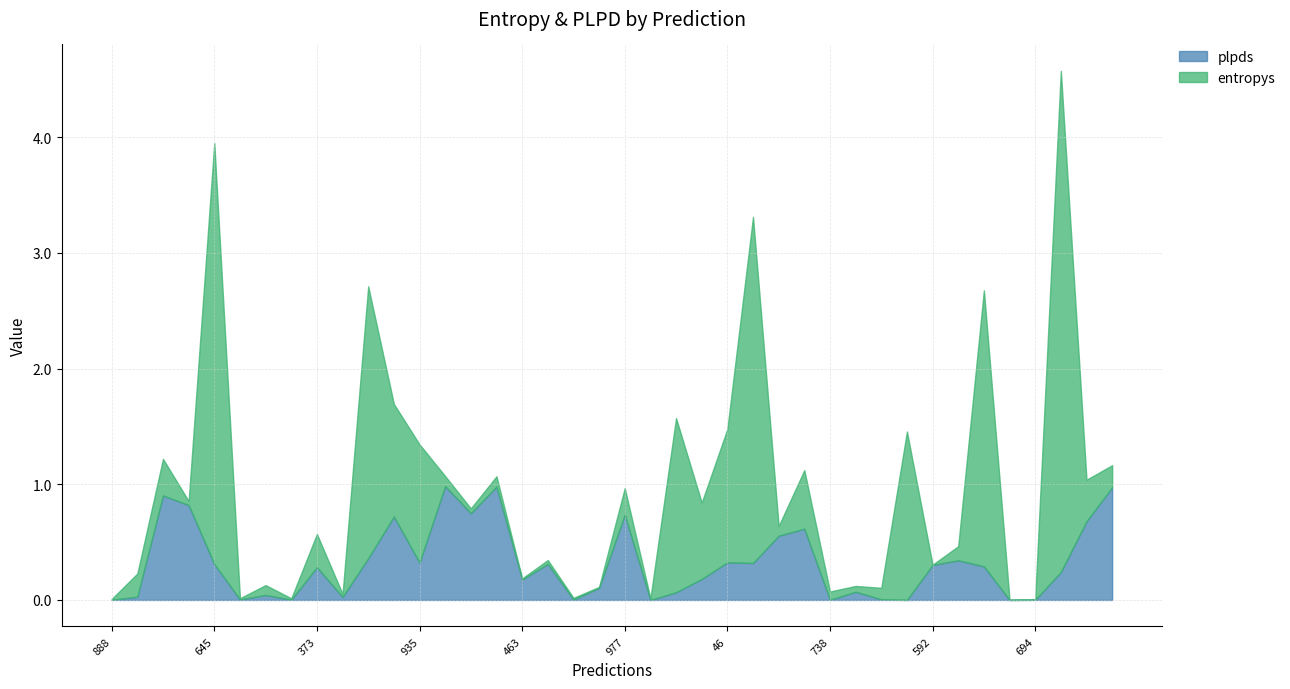

How many lines are shown in the chart?

2